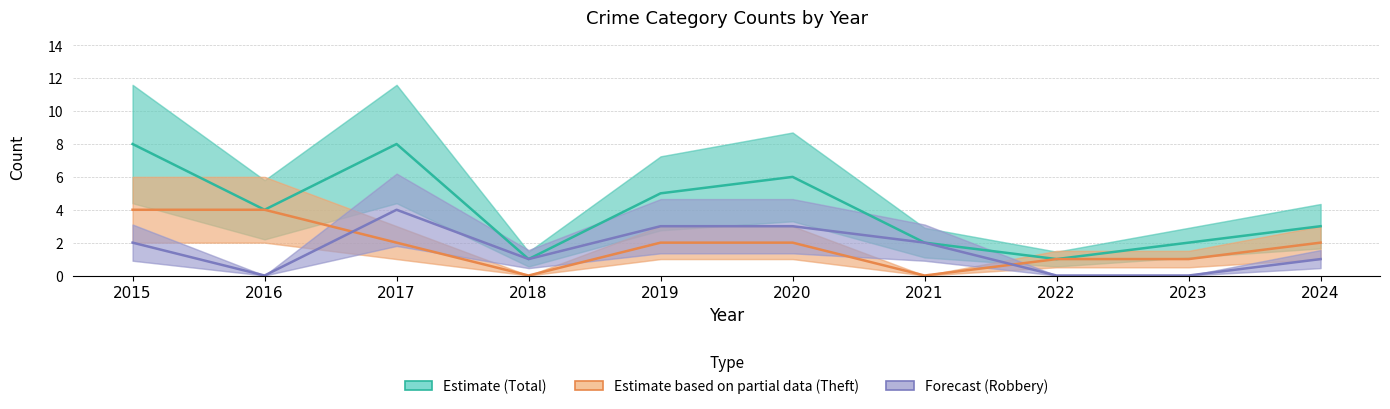

How many interior local valleys does the Total series have?

3